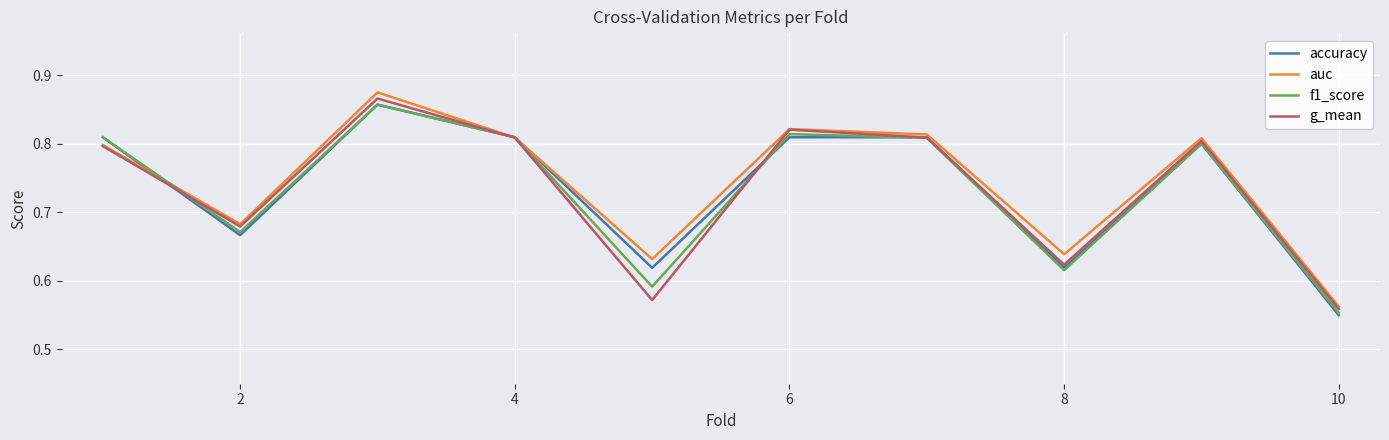

Where is auc nearest to the value 0?

10